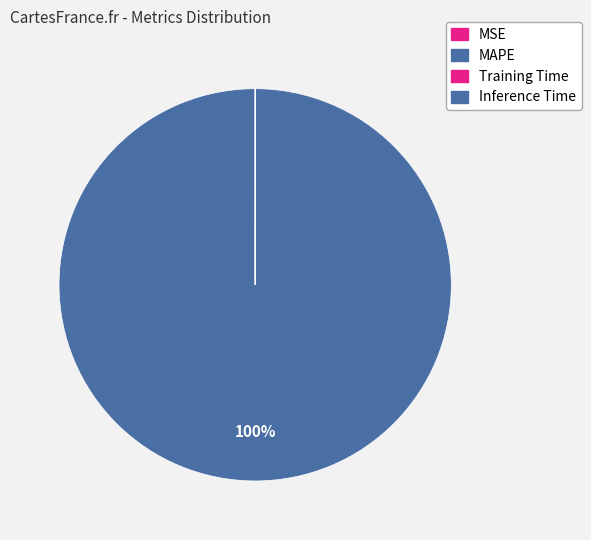

How many slices are in this pie chart?

4